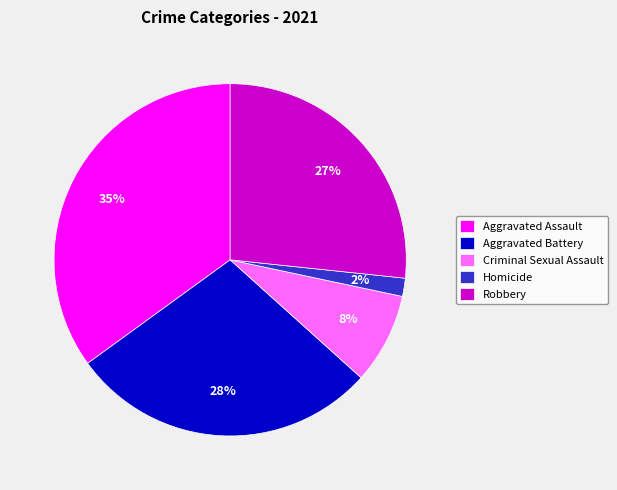

Which category has the biggest portion of the pie?

Aggravated Assault